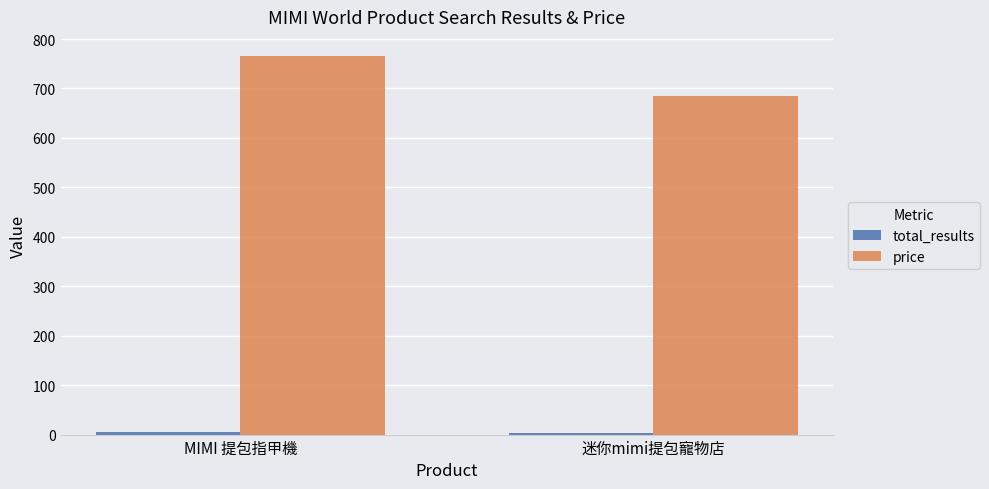

List the labels in order of price value, smallest first.

迷你mimi提包寵物店, MIMI 提包指甲機